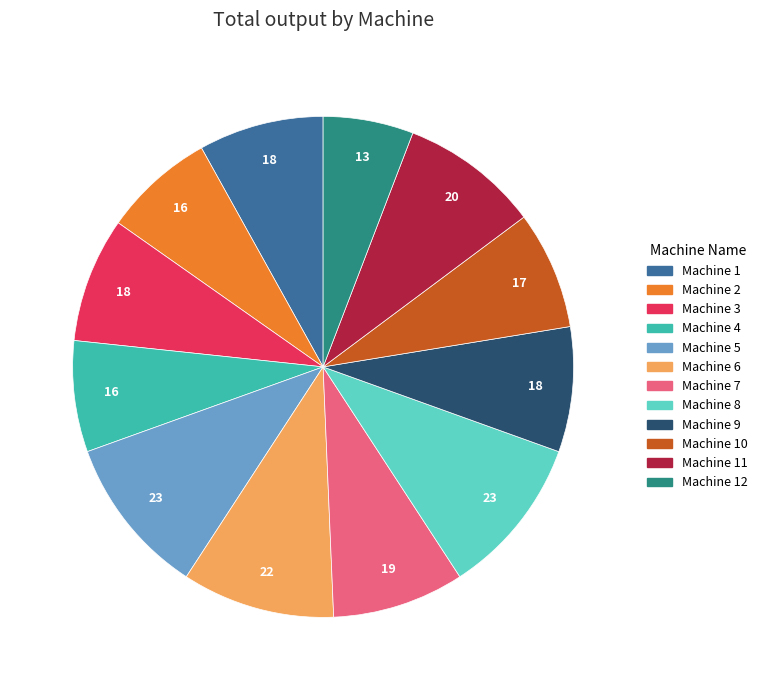

Is there any slice that represents more than half of the pie?

No